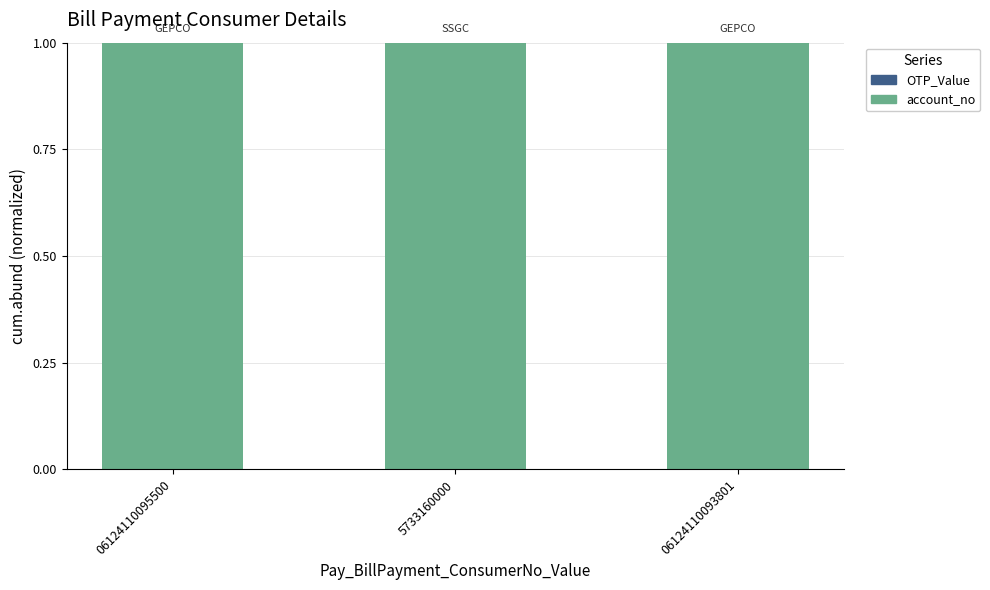

Are the bars horizontal?

No